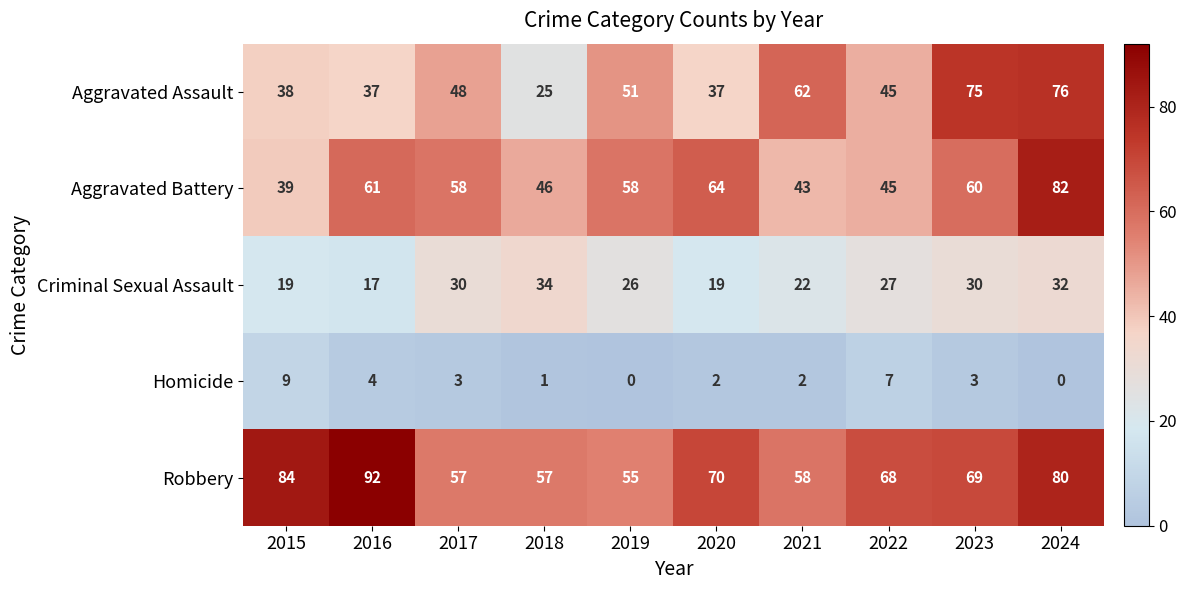

Where does the Criminal Sexual Assault series first go above 27?

2017